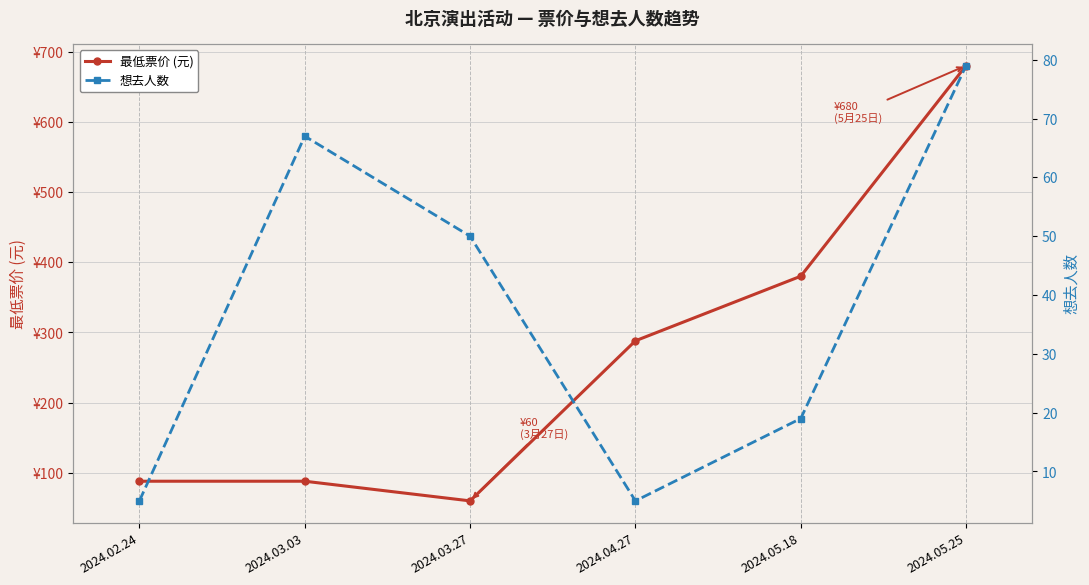

At how many categories does at least one series exceed 542?

1